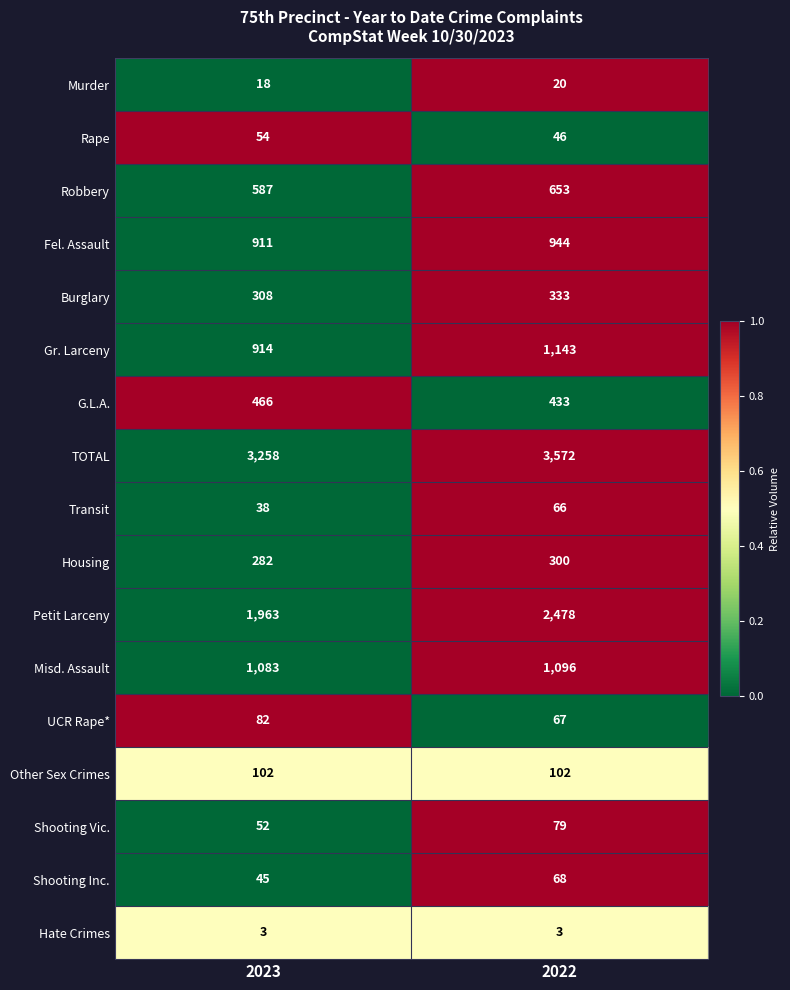

What is the maximum value shown in the chart?

3572